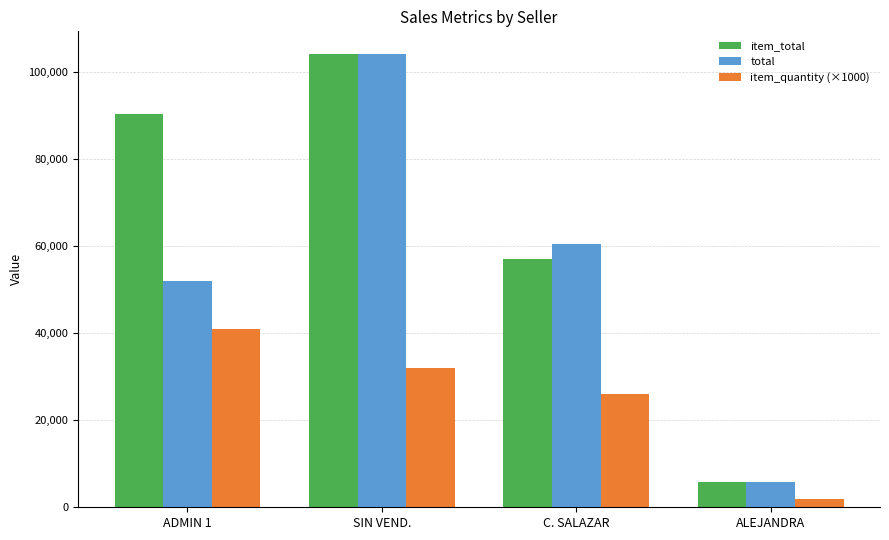

What is the greatest value displayed?

104200.0